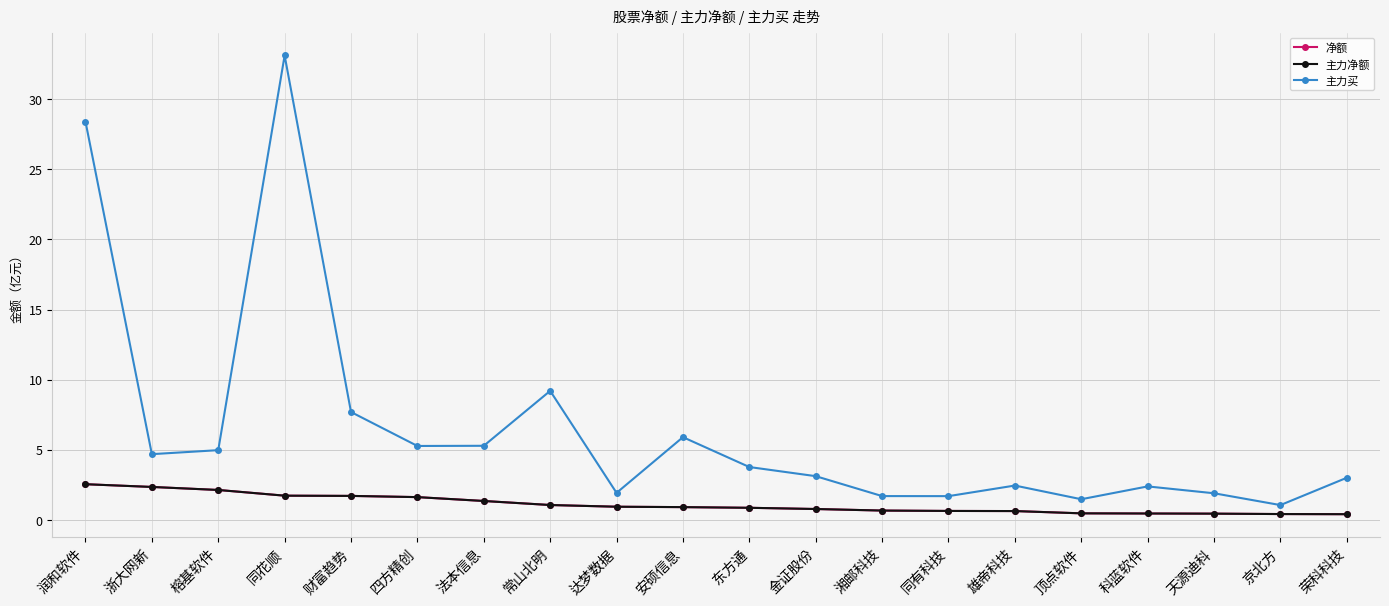

The 主力买 series shows 9.2 at 常山北明. True or false?

True